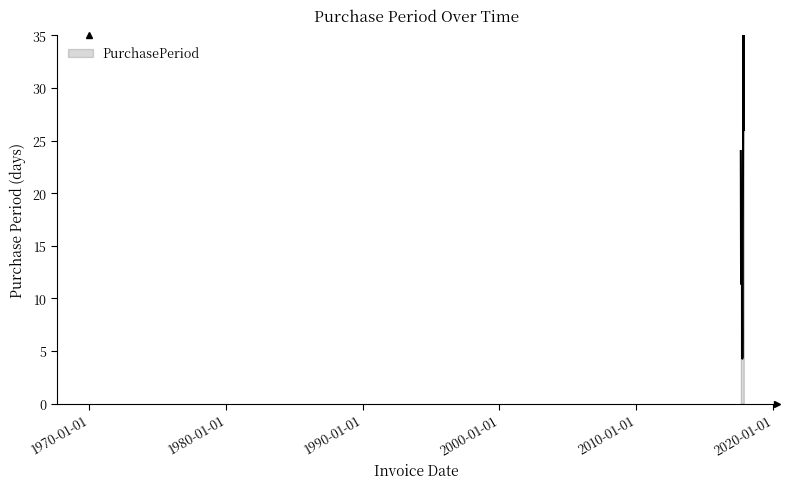

How many lines are shown in the chart?

1